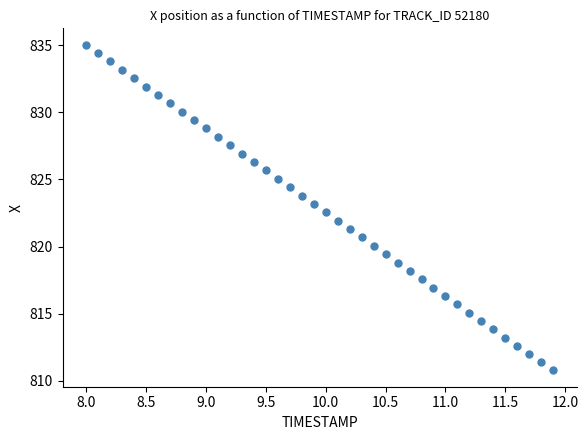

What is the range of X values (max minus min)?

3.9